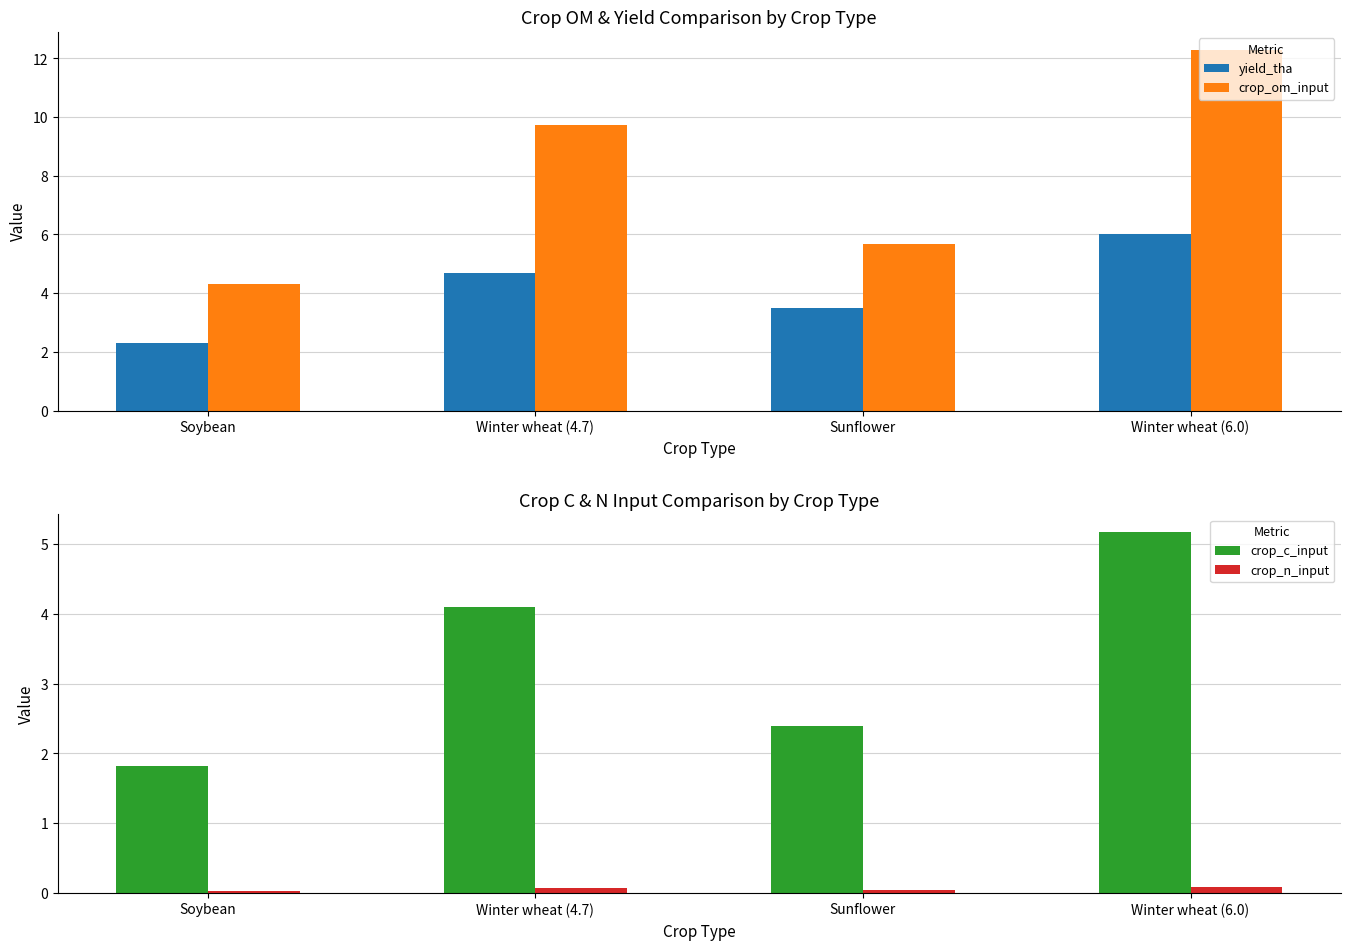

Which series has the largest total across all categories?

crop_om_input